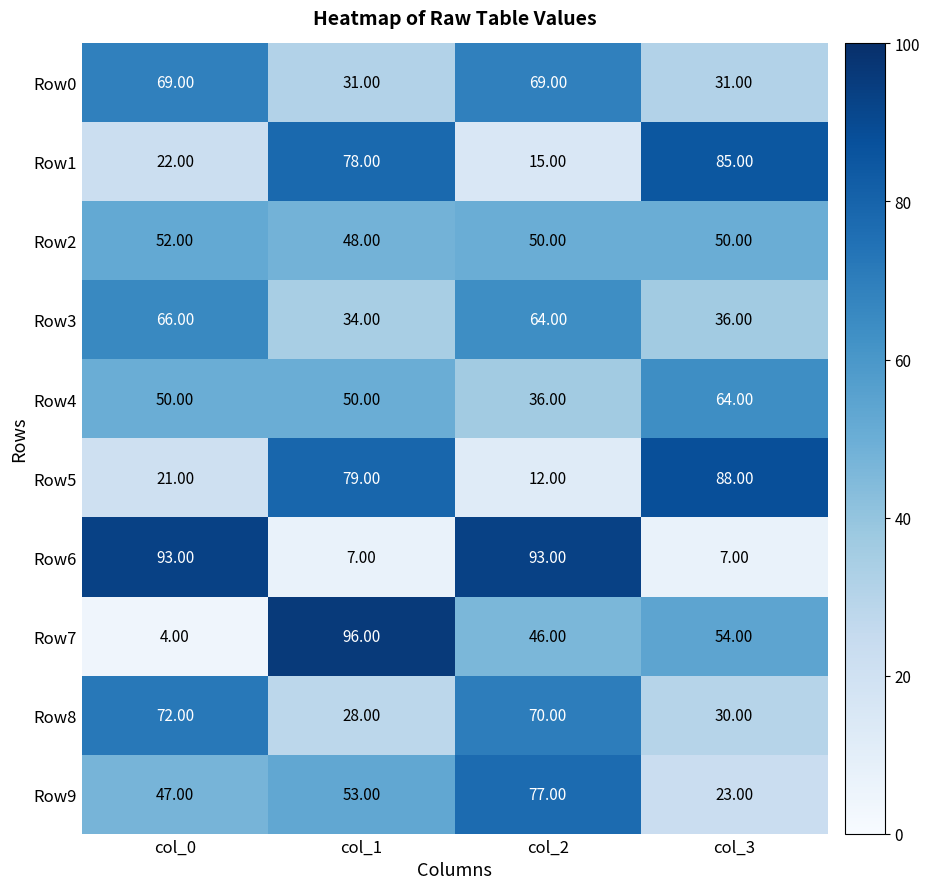

At which category is the sum across all series the highest?

col_2